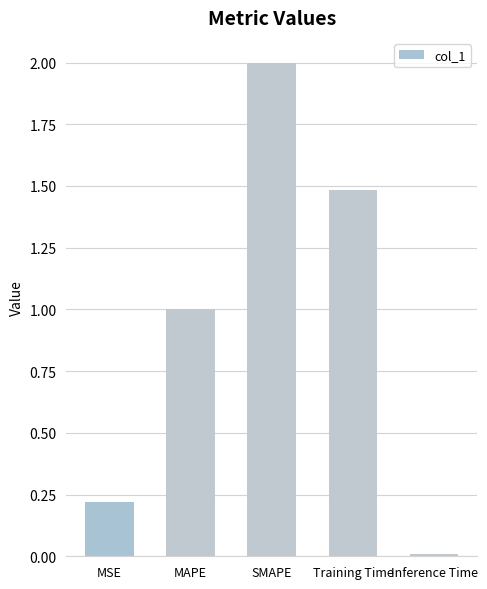

True or false: the data shows 0.1 at MSE.

False